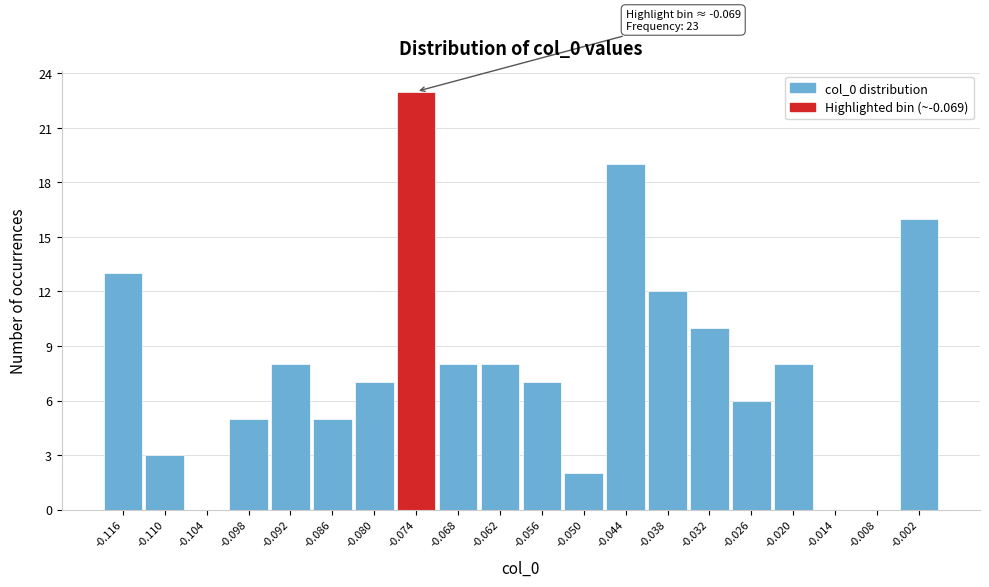

Reading left to right, list all the values displayed in this chart.

-0.116=13	-0.110=3	-0.104=0	-0.098=5	-0.092=8	-0.086=5	-0.080=7	-0.074=23	-0.068=8	-0.062=8	-0.056=7	-0.050=2	-0.044=19	-0.038=12	-0.032=10	-0.026=6	-0.020=8	-0.014=0	-0.008=0	-0.002=16